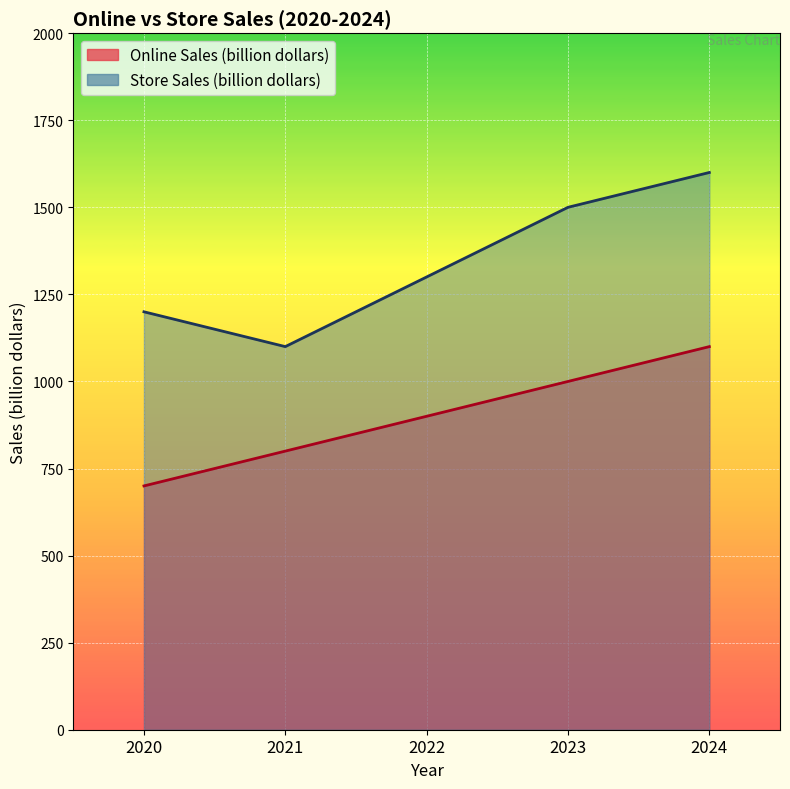

At which label is Online Sales (billion dollars) closest to 900?

2022